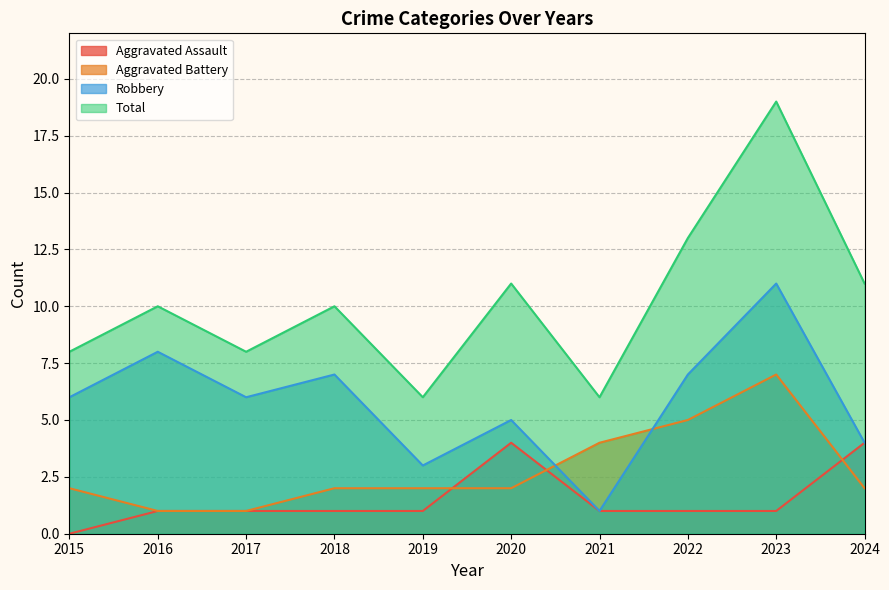

What value does the Total series have at 2018, to the nearest 5?

10